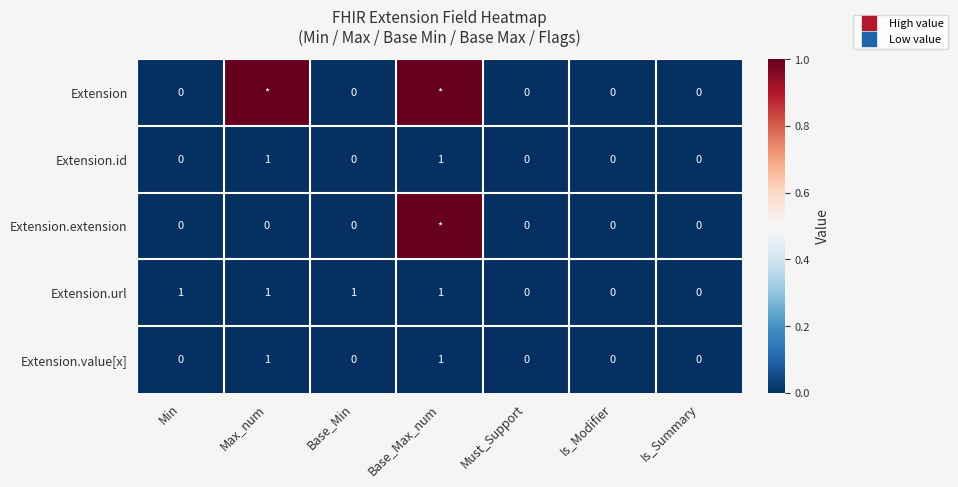

At which label is Extension.url closest to 0?

Must_Support